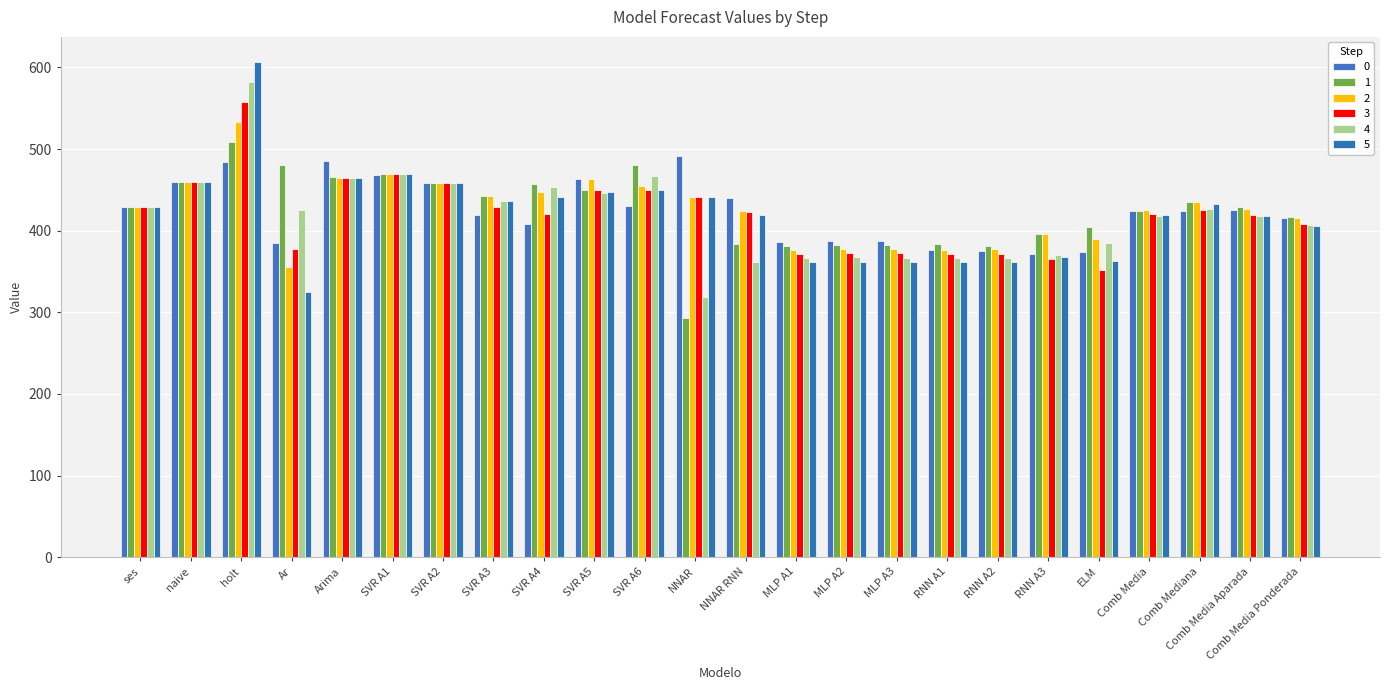

What is the sum of all 4 values?

10031.6